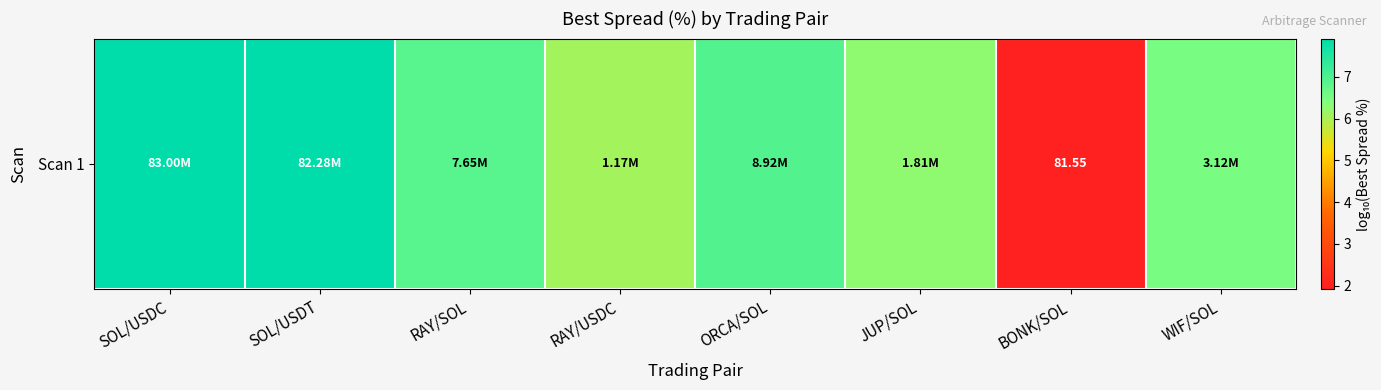

What is the difference between the maximum and minimum values?

6.0